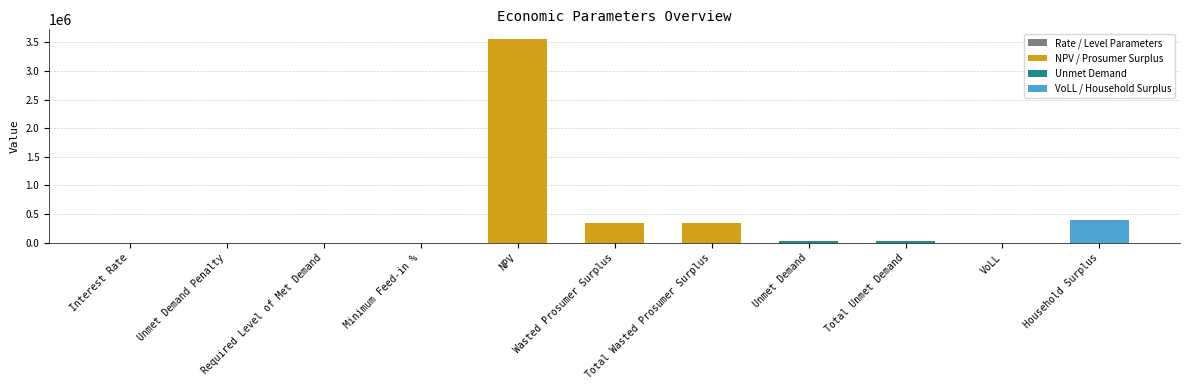

Approximately how many times larger is the value at Wasted Prosumer Surplus compared to Household Surplus?

0.9